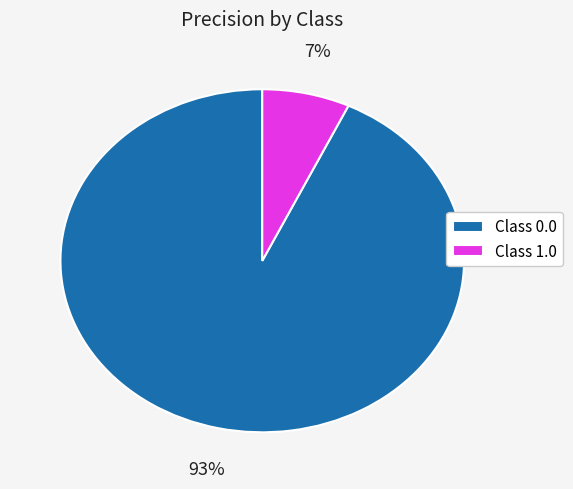

Is the sum of Class 1.0 and Class 0.0 greater than half?

Yes